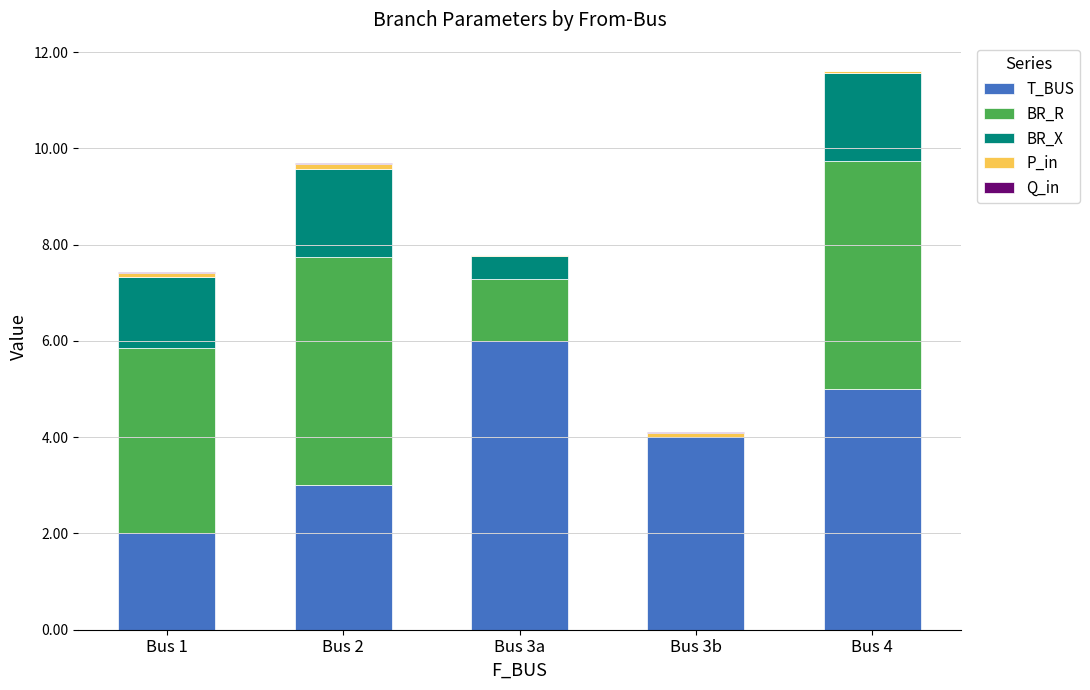

At which label does T_BUS reach its peak?

Bus 3a